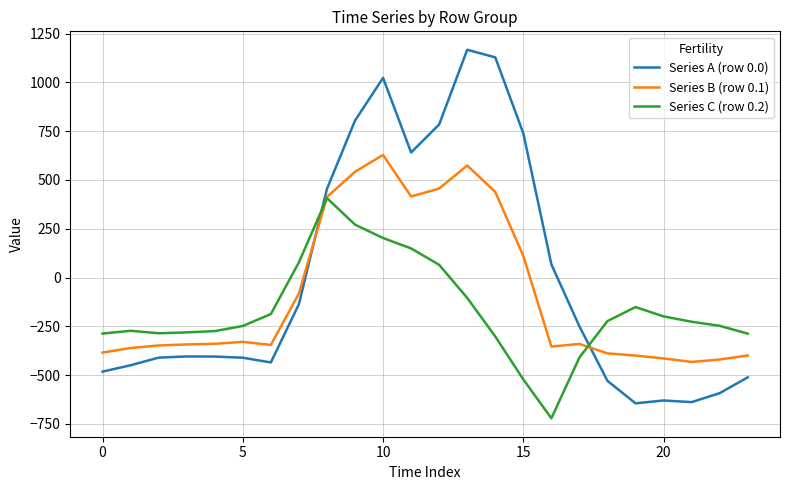

What is the highest value of the Series C (row 0.2) series?

407.2